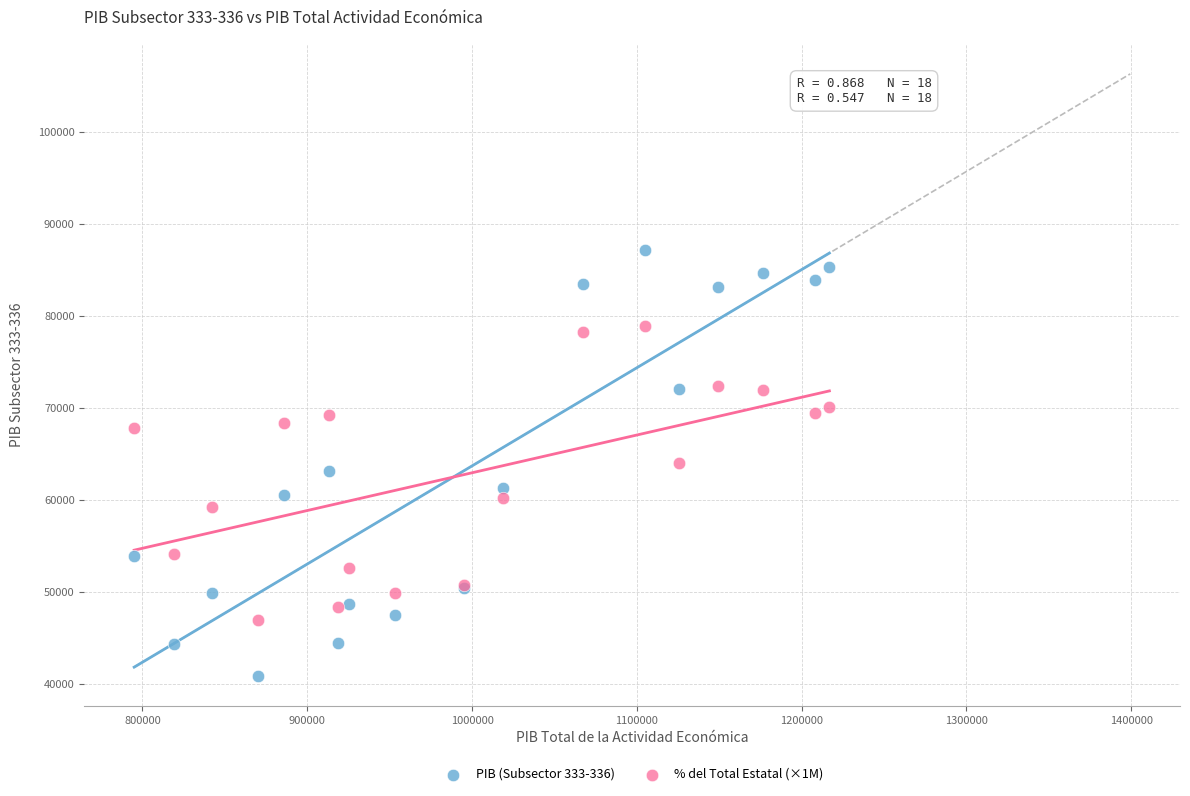

Which series has the largest Y range (max minus min)?

PIB (Subsector 333-336)